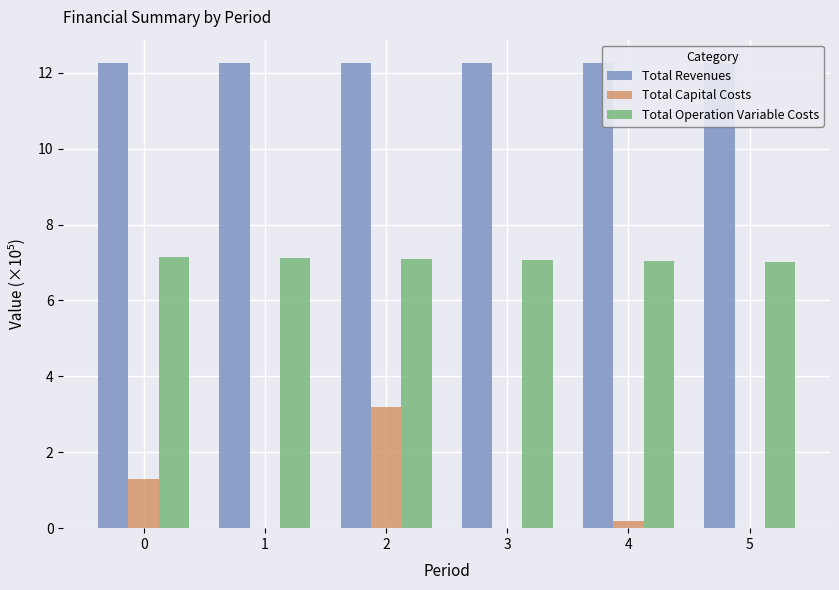

How many groups of bars are there?

6